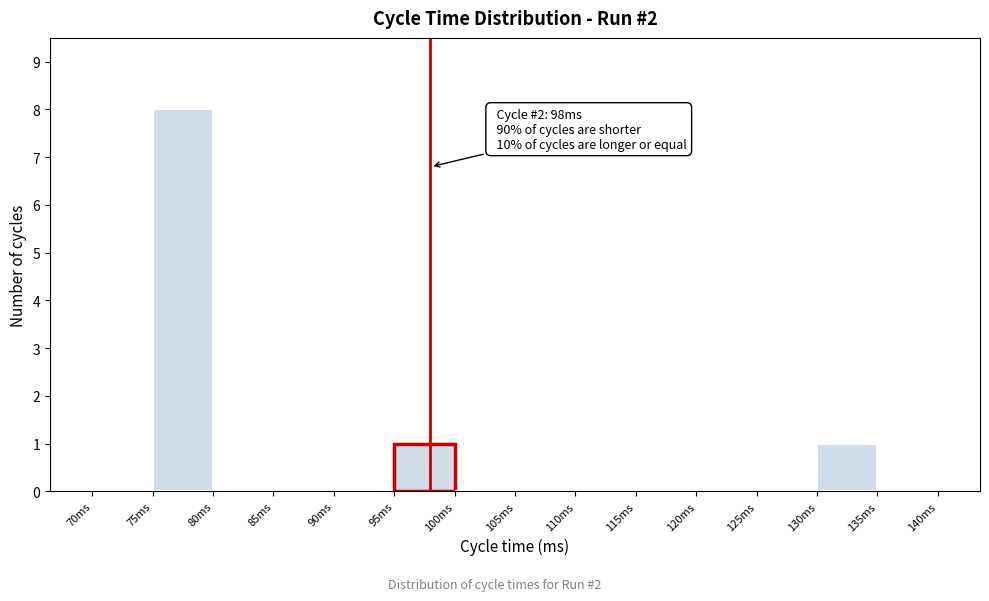

Over which range of the x-axis is the bar tallest?

75 to 80